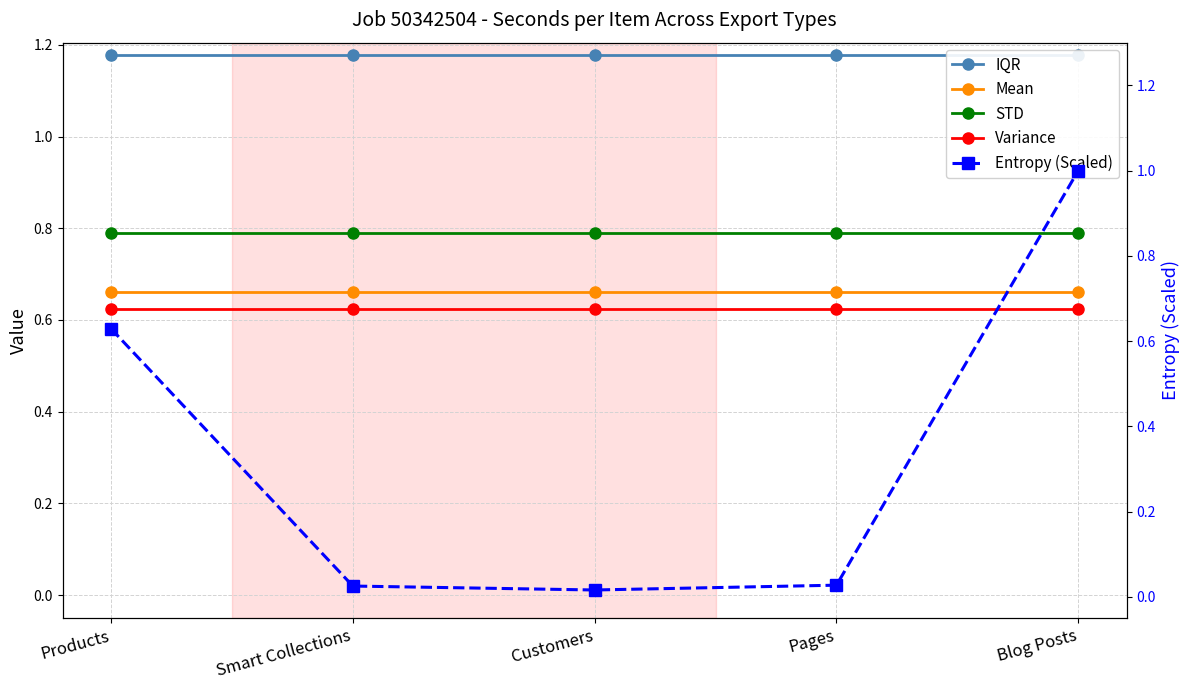

What is the difference between the highest and lowest values at Products?

0.6